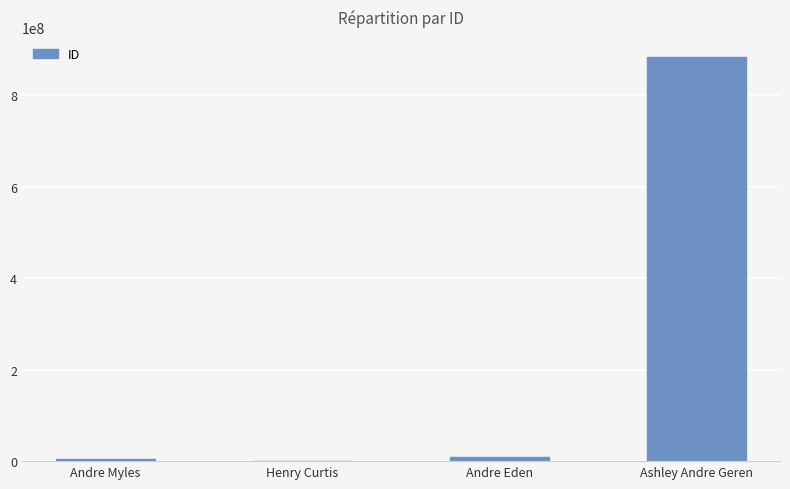

What is the sum of the values at Andre Myles and Andre Eden?

12747648